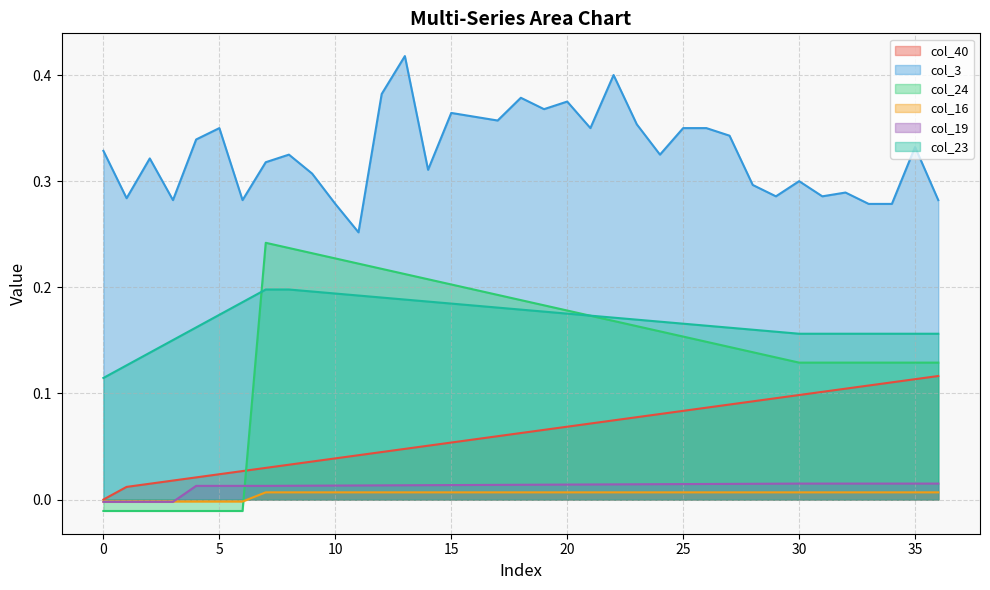

What are all the series names shown in the legend?

col_40, col_3, col_24, col_16, col_19, col_23